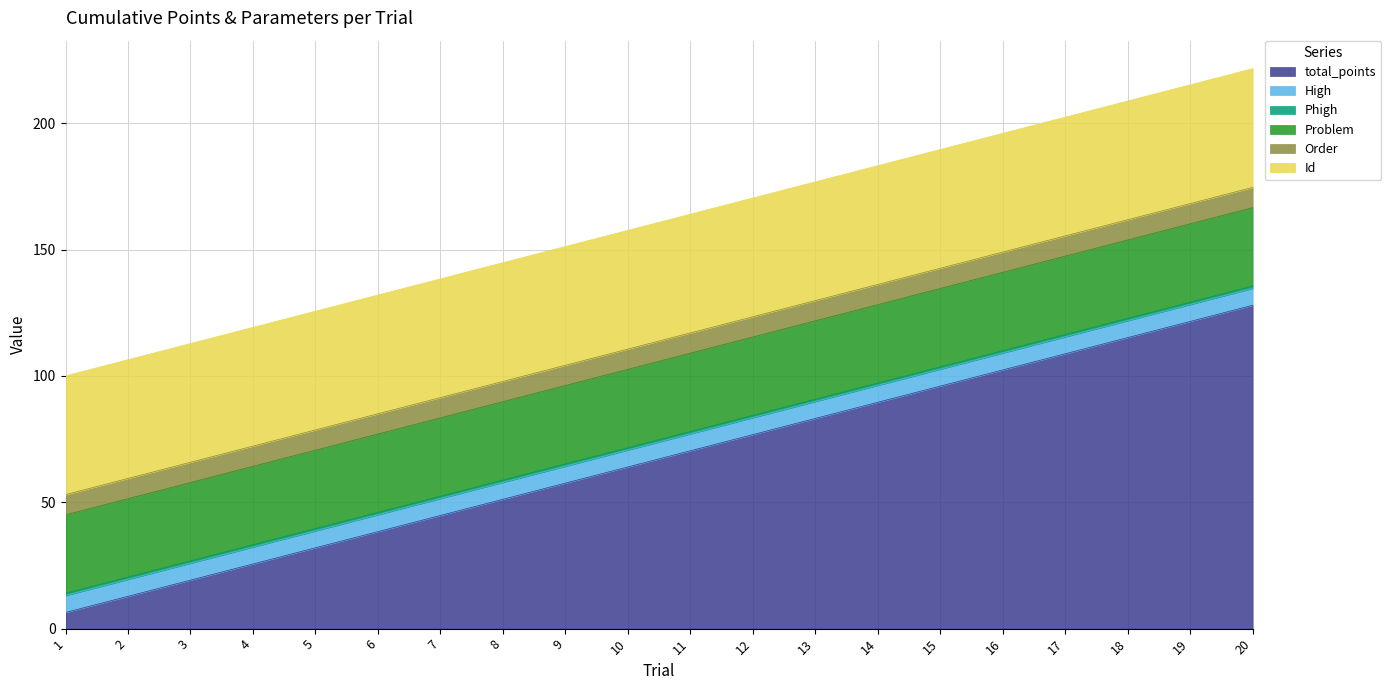

What are all the series names shown in the legend?

total_points, High, Phigh, Problem, Order, Id